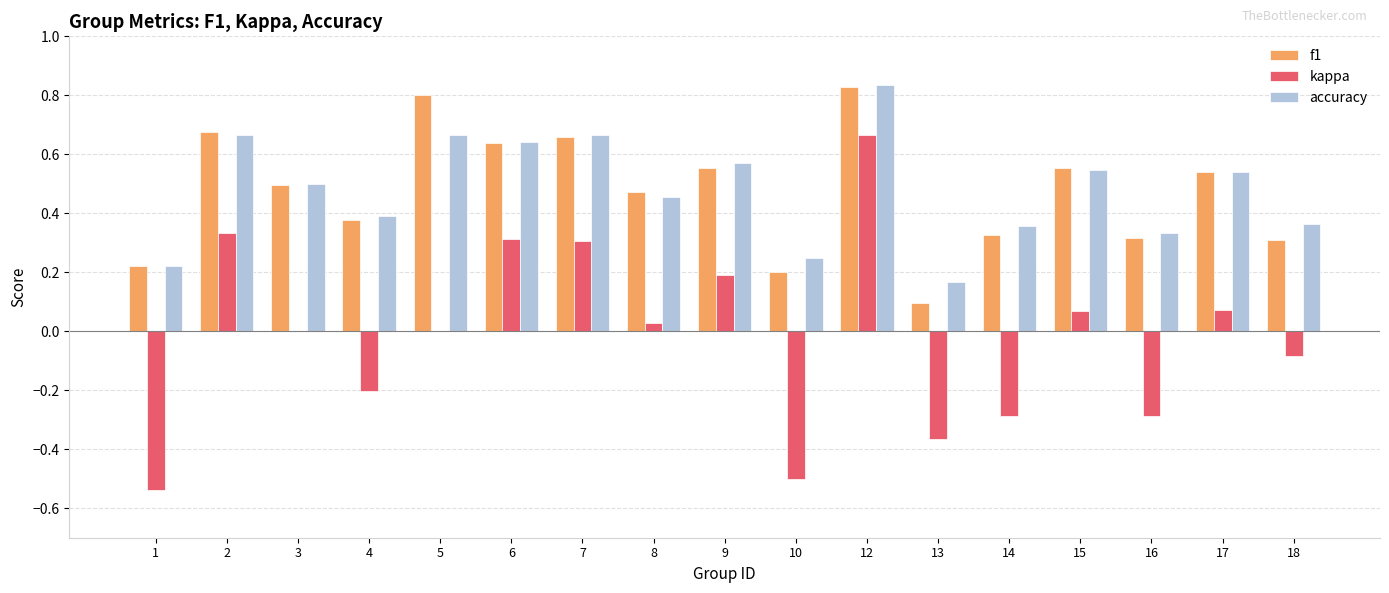

Is it true that f1 equals 0.3 at 18?

True